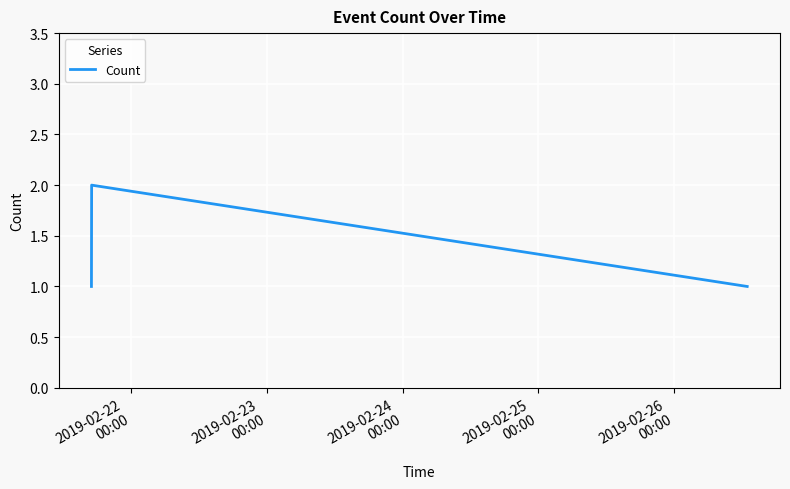

How many categories are shown in the chart?

3